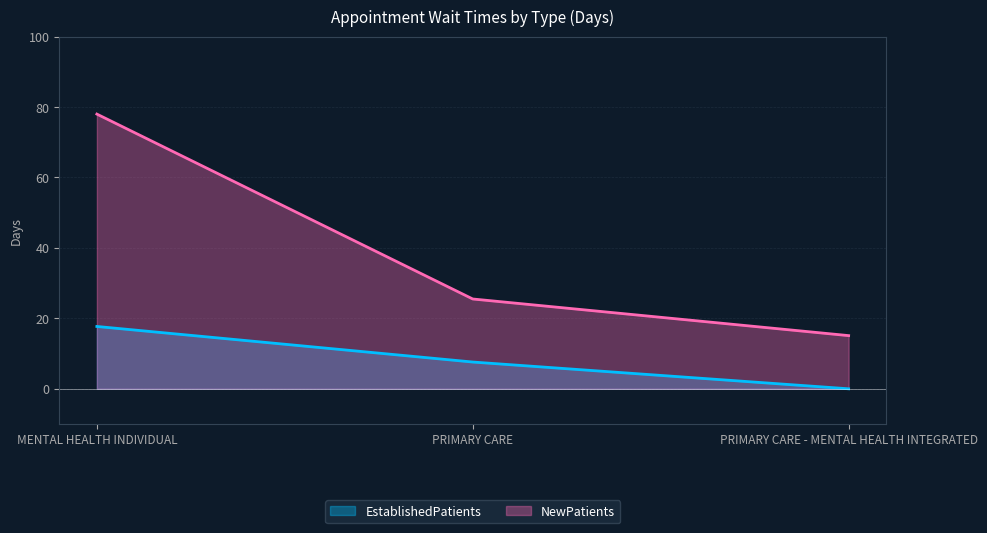

True or false: EstablishedPatients has a value of 4.2 at PRIMARY CARE.

False